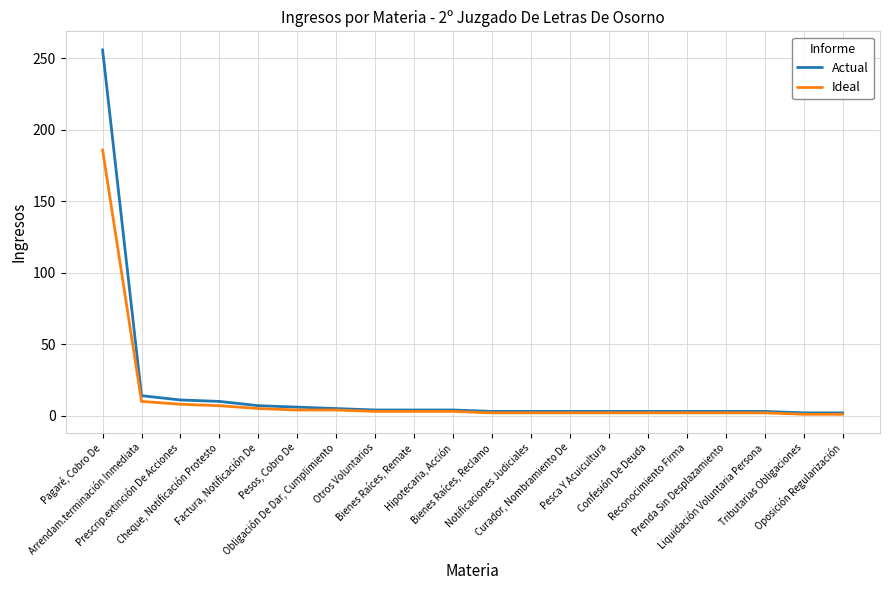

List the series in order of their overall mean, lowest first.

Ideal, Actual